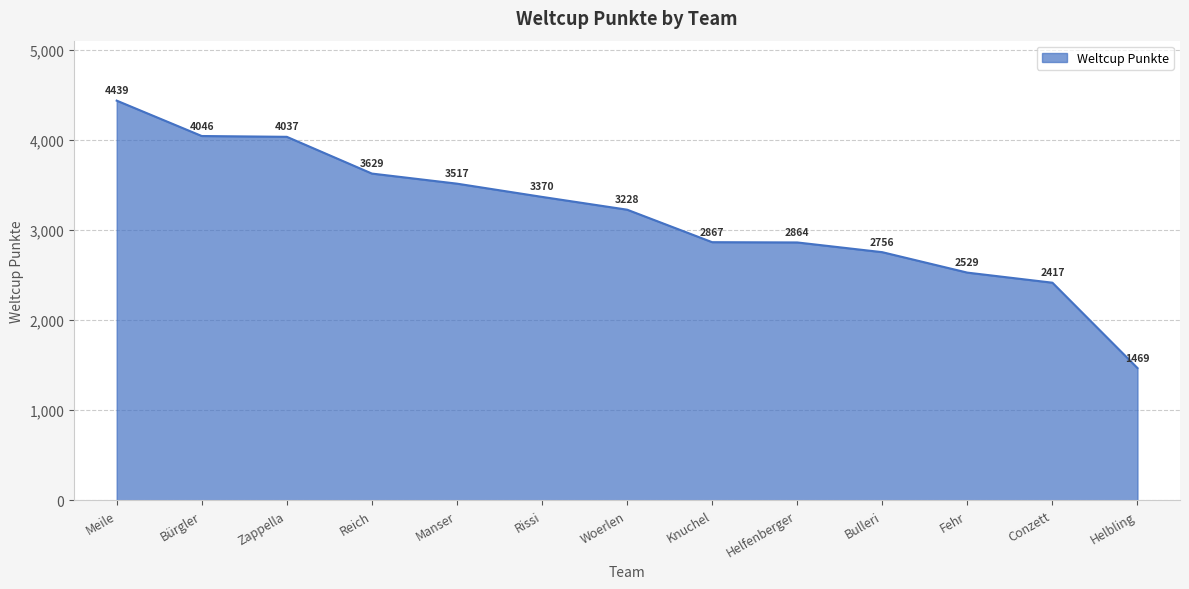

Reading left to right, list all the values displayed in this chart.

4439	4046	4037	3629	3517	3370	3228	2867	2864	2756	2529	2417	1469